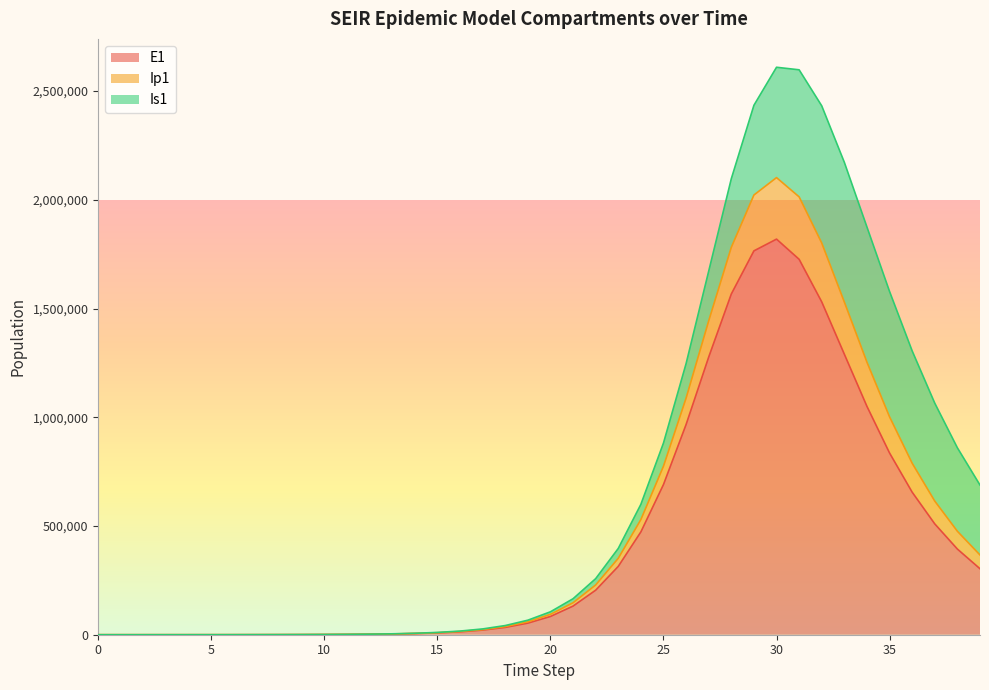

Is the value of E1 at 37 greater than the value of Ip1 at 18?

Yes